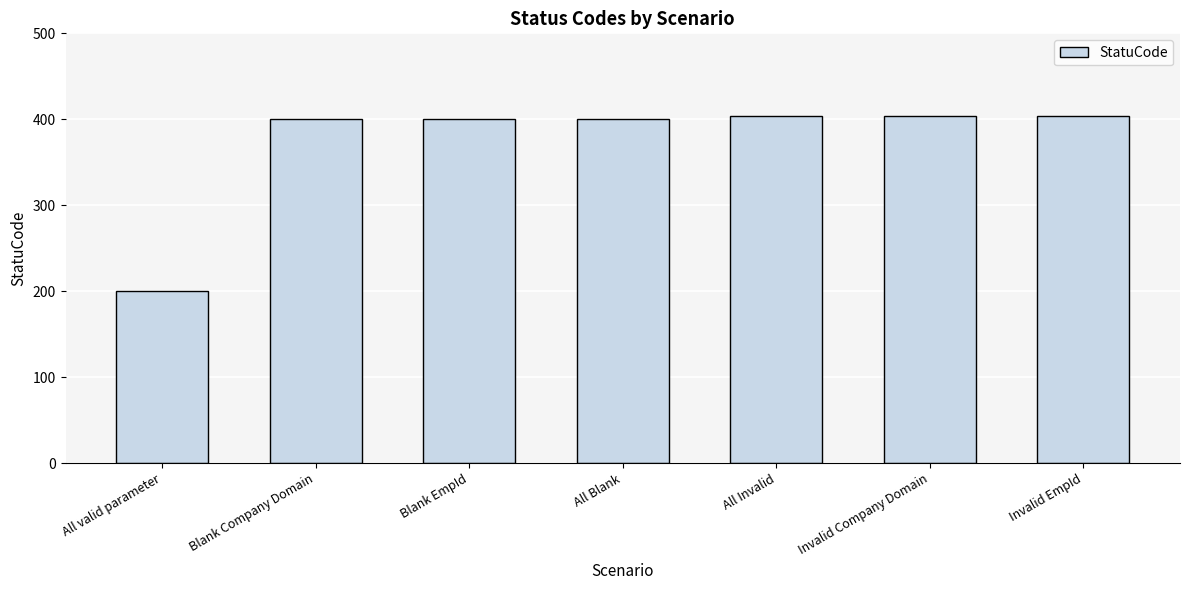

Reading left to right, extract all data points from this chart.

All valid parameter=200	Blank Company Domain=400	Blank EmpId=400	All Blank=400	All Invalid=404	Invalid Company Domain=404	Invalid EmpId=404